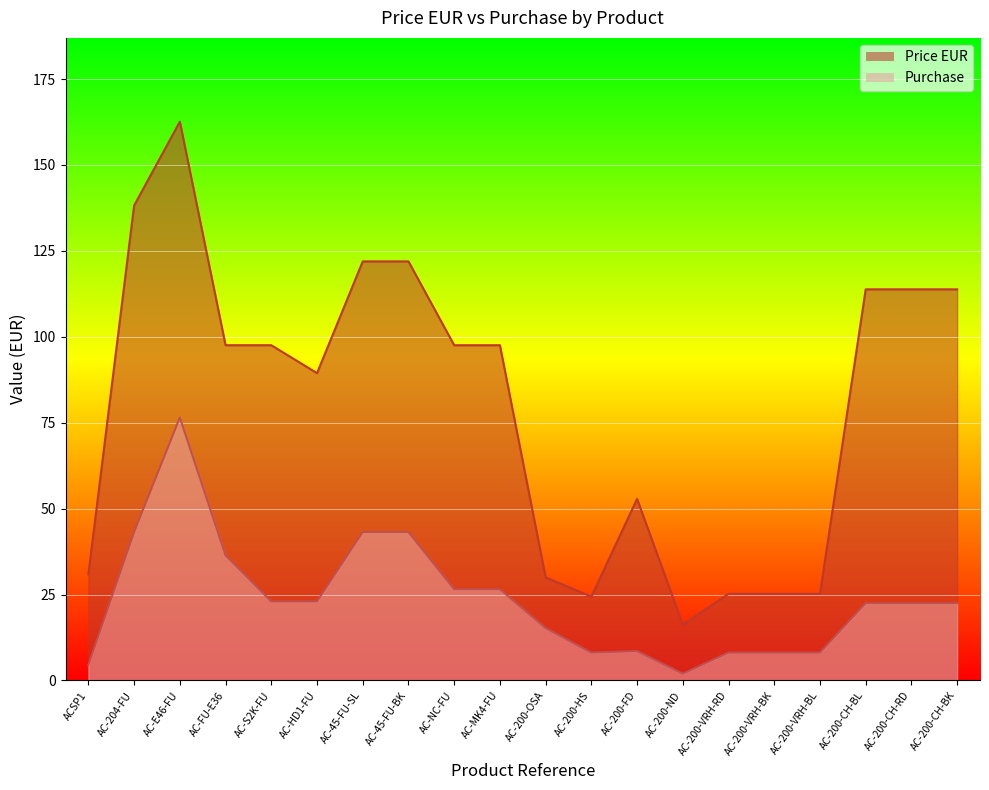

At which label does Price EUR reach its minimum?

AC-200-ND